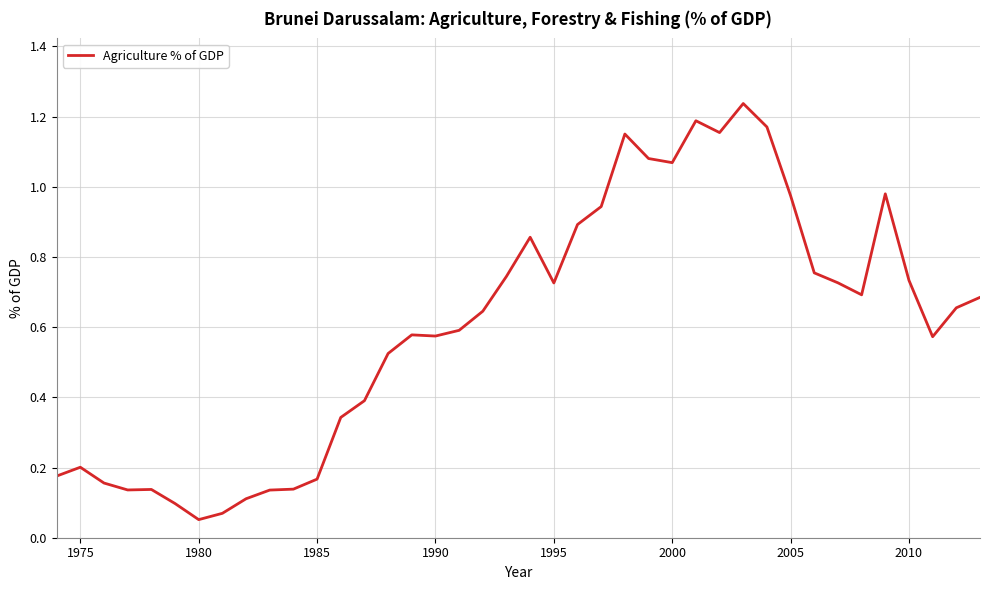

Is it true that the value at 2000 is 0.3?

False